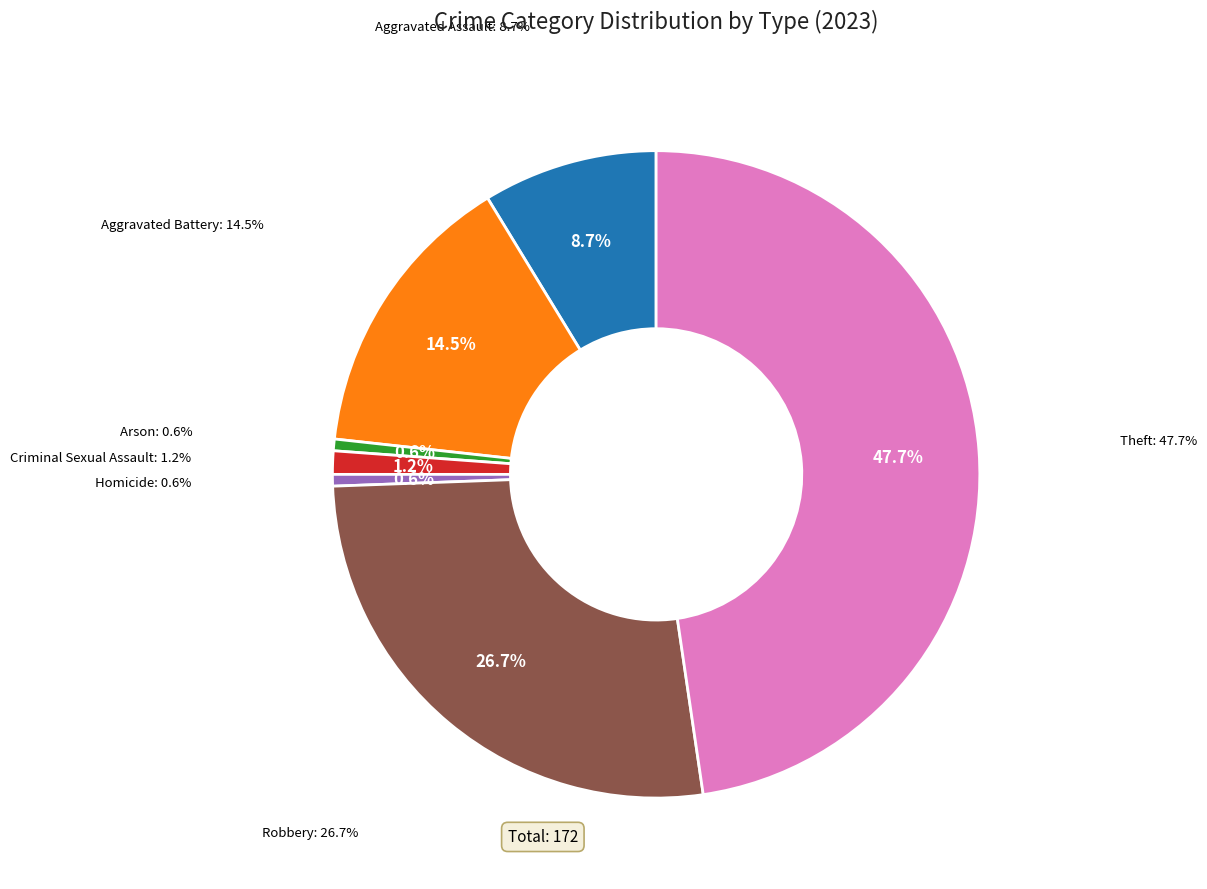

What percentage do Arson and Aggravated Assault together represent?

9.3%